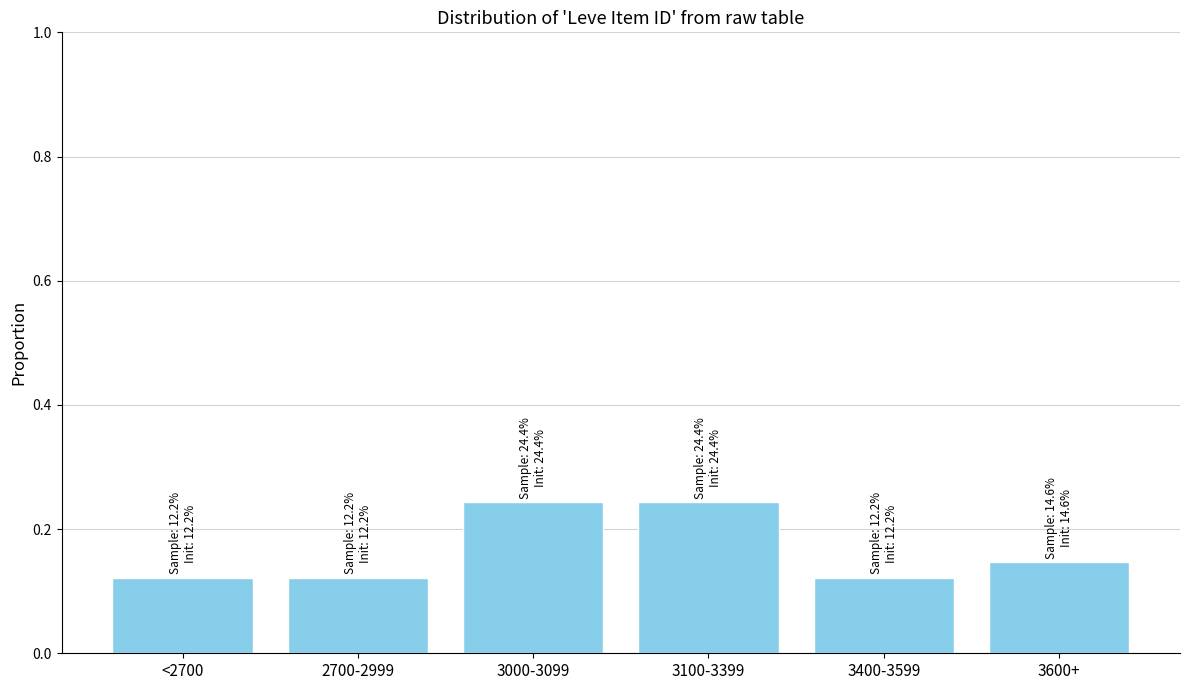

What is the label of the 1st bar from the right?

3600+